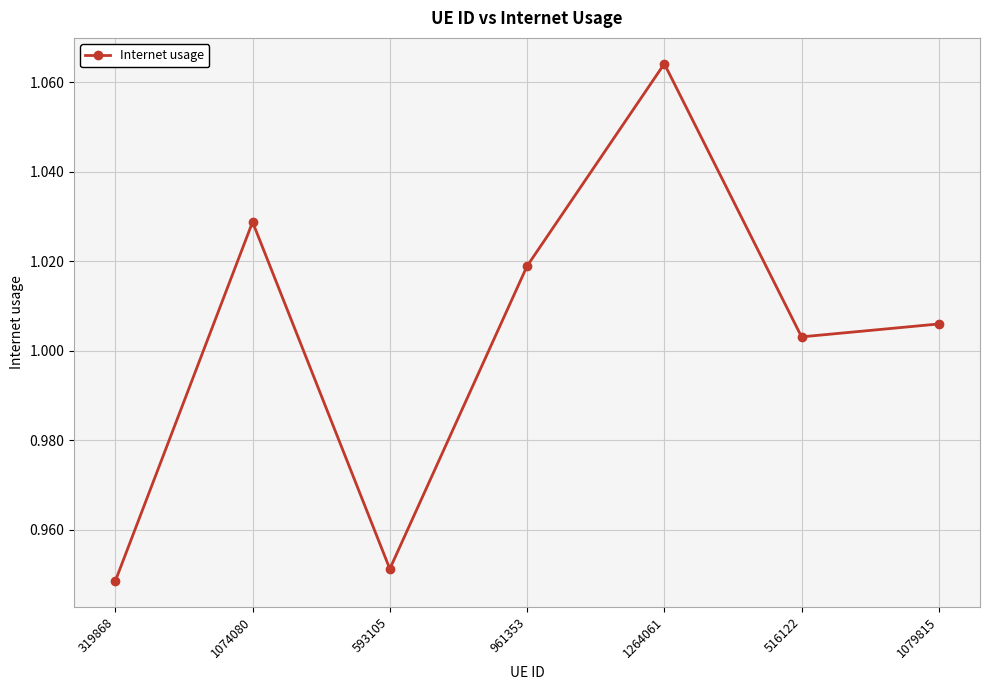

True or false: there are more than 0 points higher than both neighbors.

True